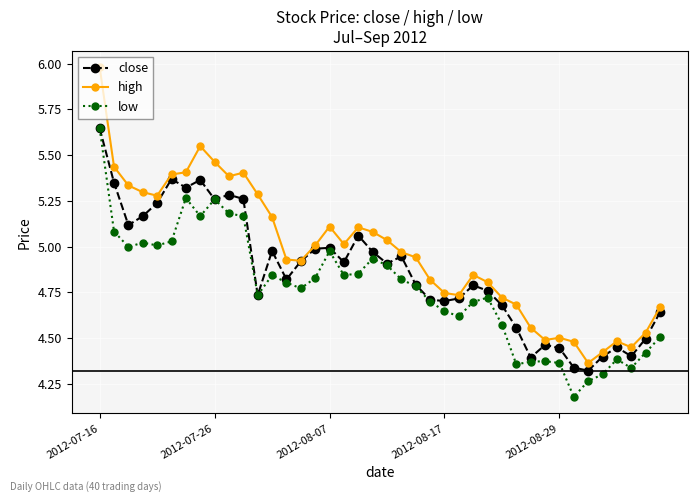

True or false: low and high cross at least once.

False